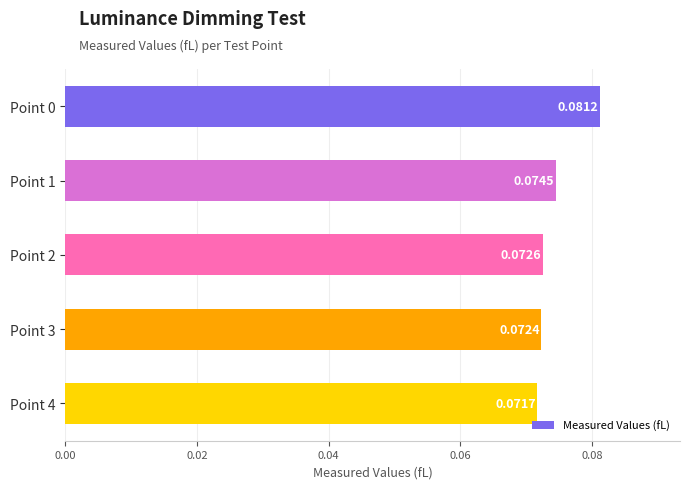

List the labels in order of value, smallest first.

Point 4, Point 3, Point 2, Point 1, Point 0